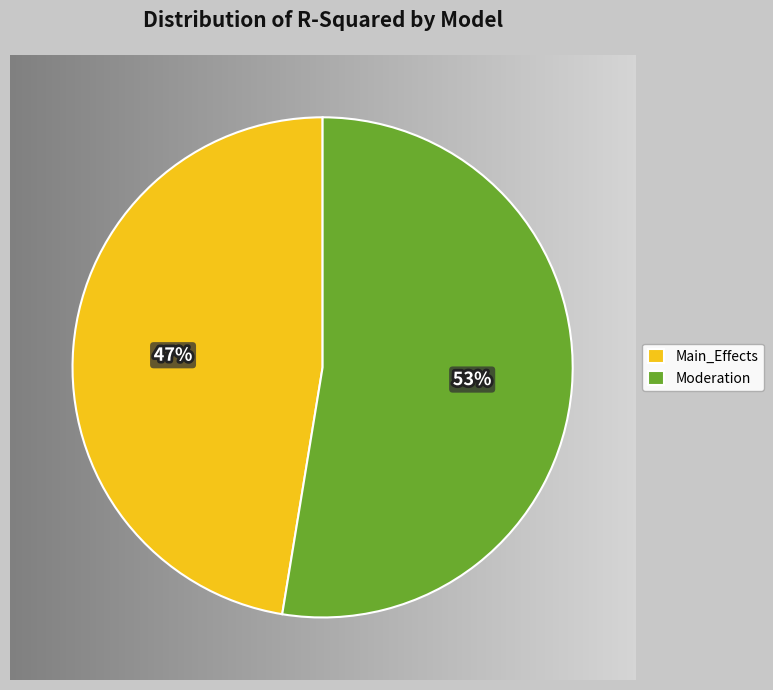

Combined, do Main_Effects and Moderation account for over 50%?

Yes